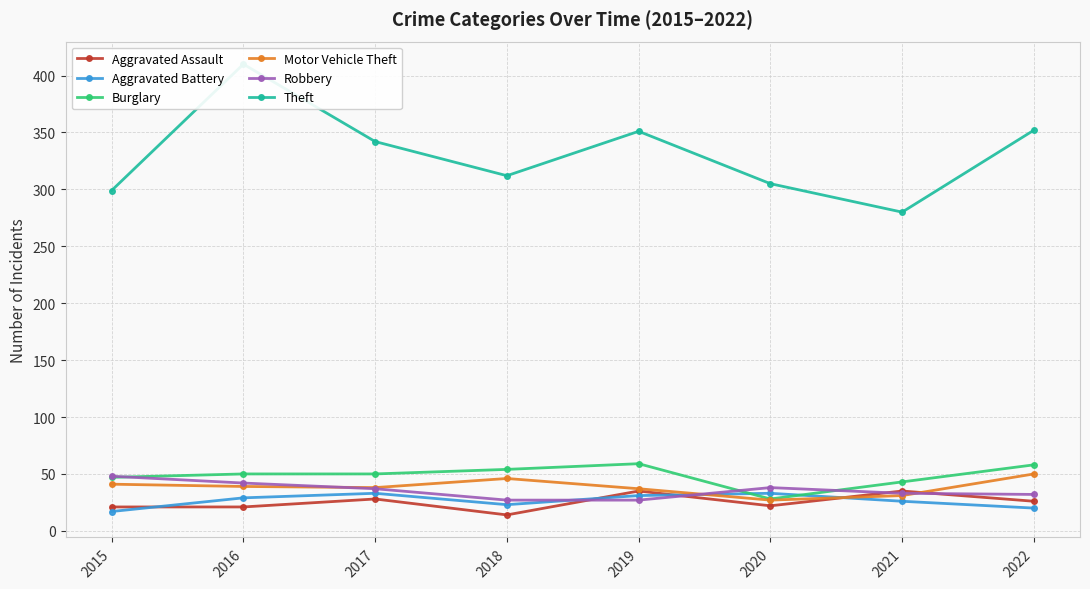

Reading left to right, list all the values displayed in this chart.

Aggravated Assault: 2015=21	2016=21	2017=28	2018=14	2019=35	2020=22	2021=35	2022=26
Aggravated Battery: 2015=17	2016=29	2017=33	2018=23	2019=31	2020=33	2021=26	2022=20
Burglary: 2015=47	2016=50	2017=50	2018=54	2019=59	2020=28	2021=43	2022=58
Motor Vehicle Theft: 2015=41	2016=39	2017=38	2018=46	2019=37	2020=27	2021=31	2022=50
Robbery: 2015=48	2016=42	2017=37	2018=27	2019=27	2020=38	2021=33	2022=32
Theft: 2015=299	2016=410	2017=342	2018=312	2019=351	2020=305	2021=280	2022=352